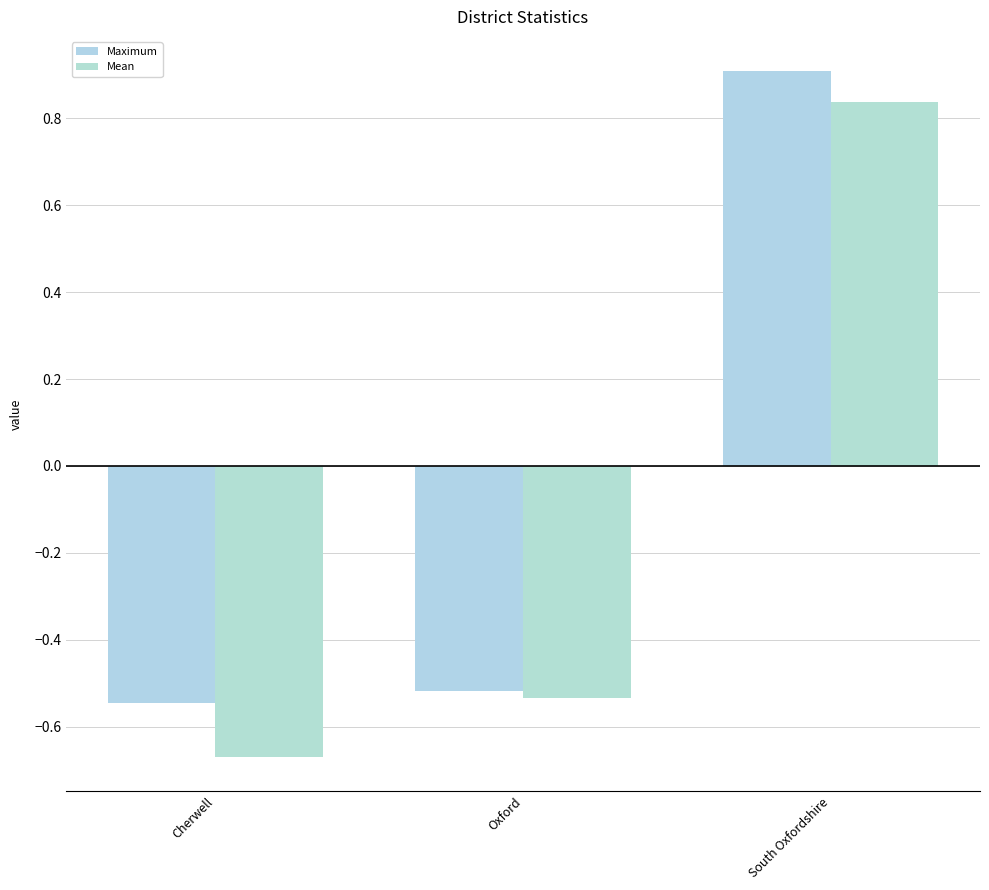

What position from the left is Oxford?

2